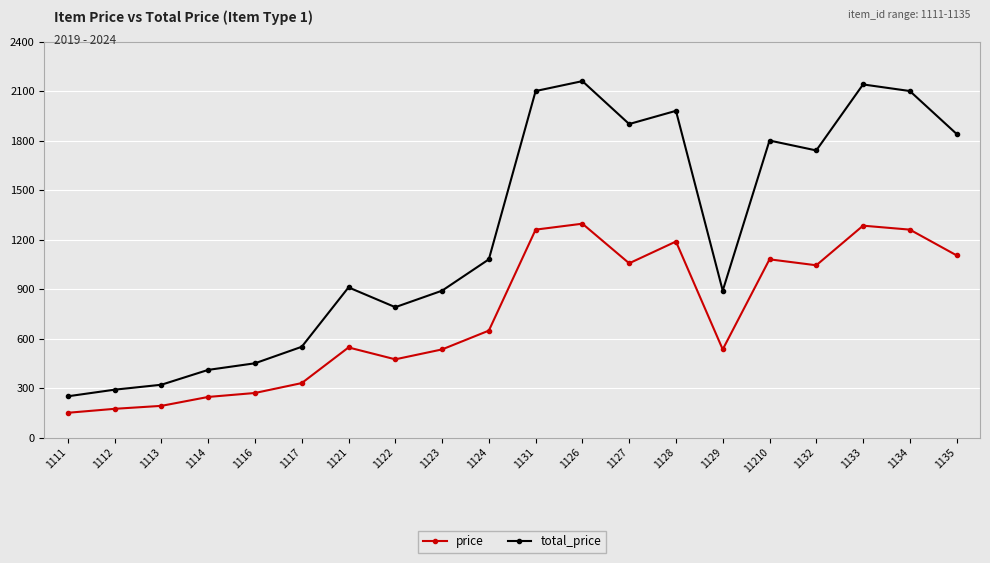

What is the difference between the second highest and second lowest values in the total_price series?

1850